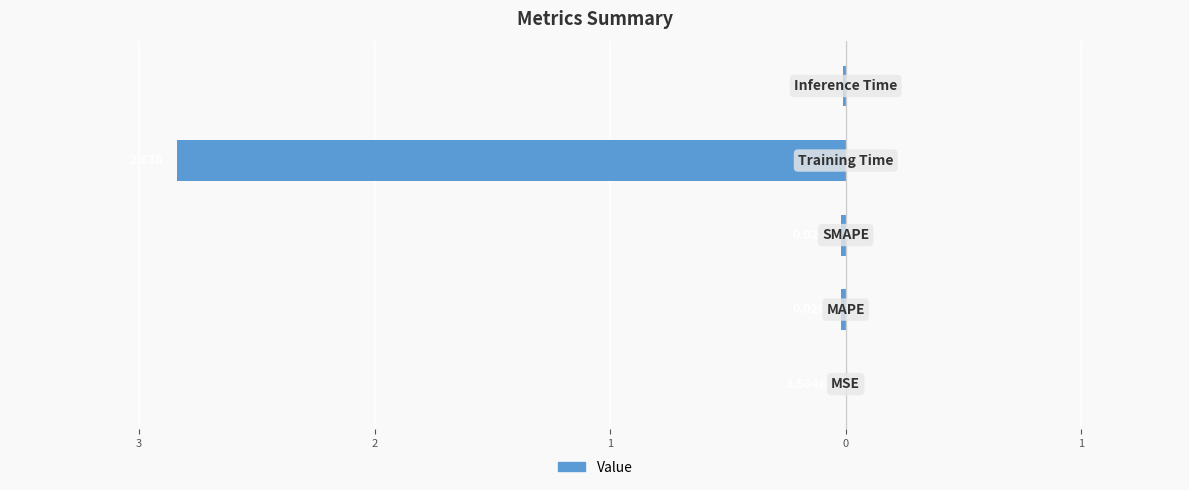

Are the bars horizontal?

Yes